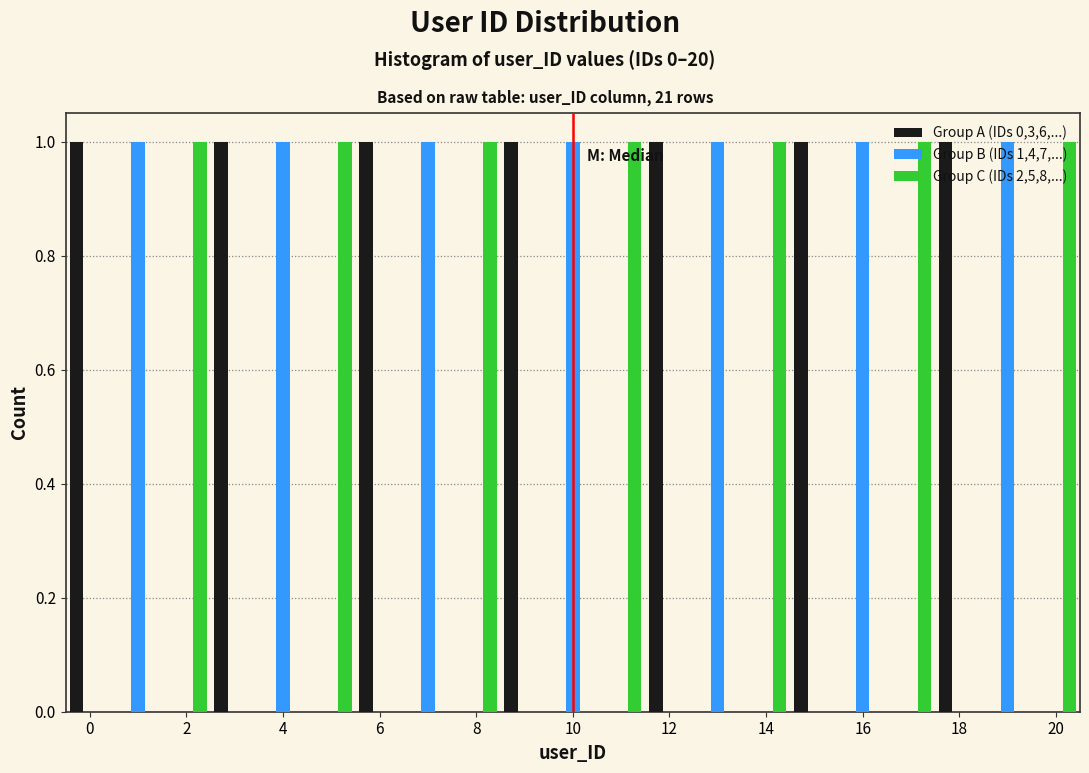

What is the height of the Group A (IDs 0,3,6,...) bar covering 2.5 to 3.5 on the x-axis? Neither the bar edges nor the heights are printed on the chart, so give them approximately, as read against the axes.

1